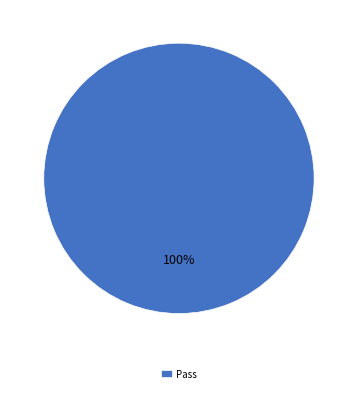

What percentage is the Pass slice, to the nearest percent?

100%